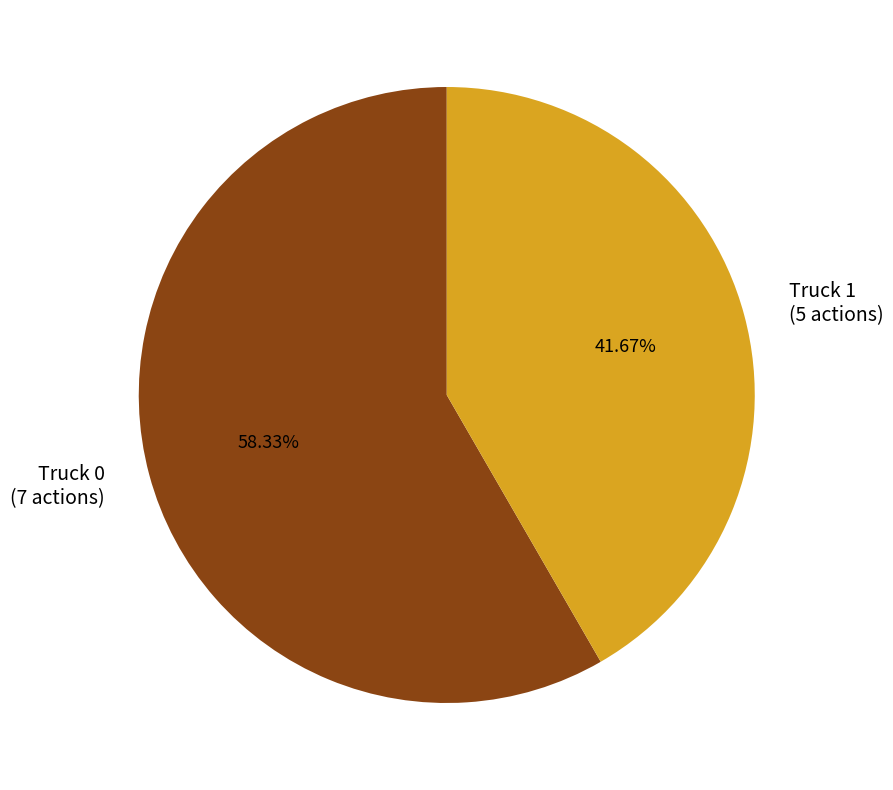

To the nearest percent, what is the difference between the Truck 0 and Truck 1 slice percentages?

17%